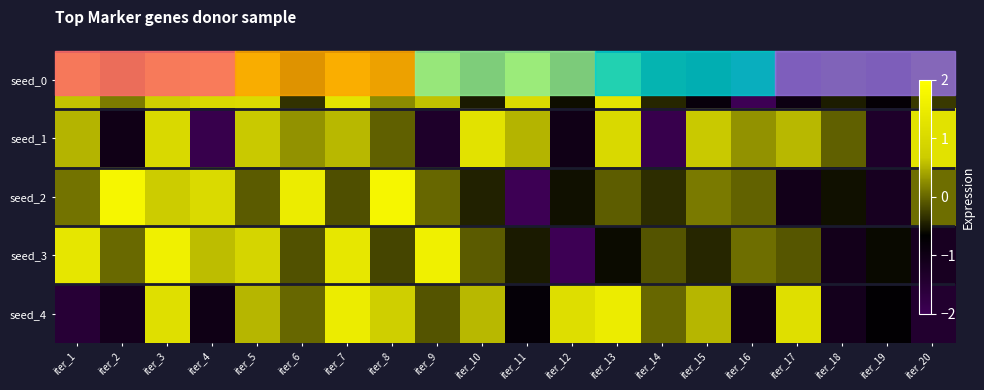

Which has a higher value, iter_3 or iter_10?

iter_3